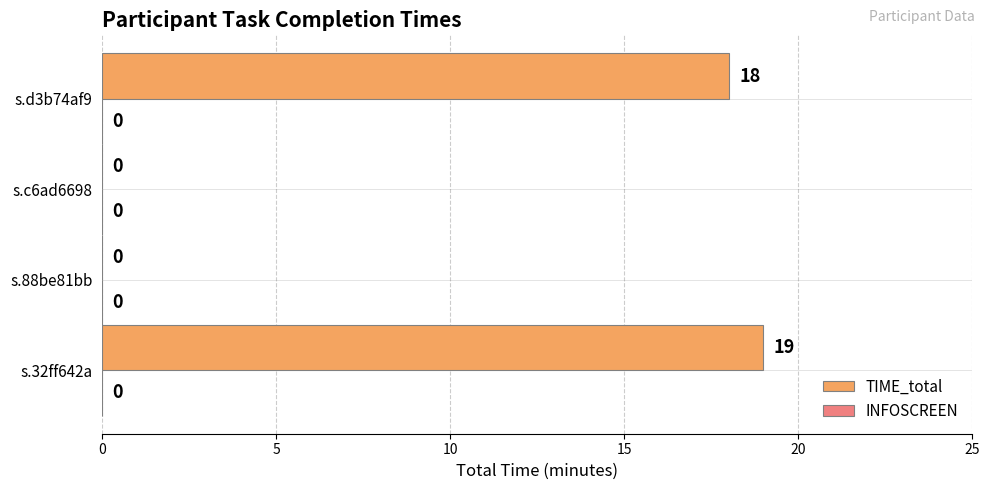

What is the maximum value shown in the chart?

19